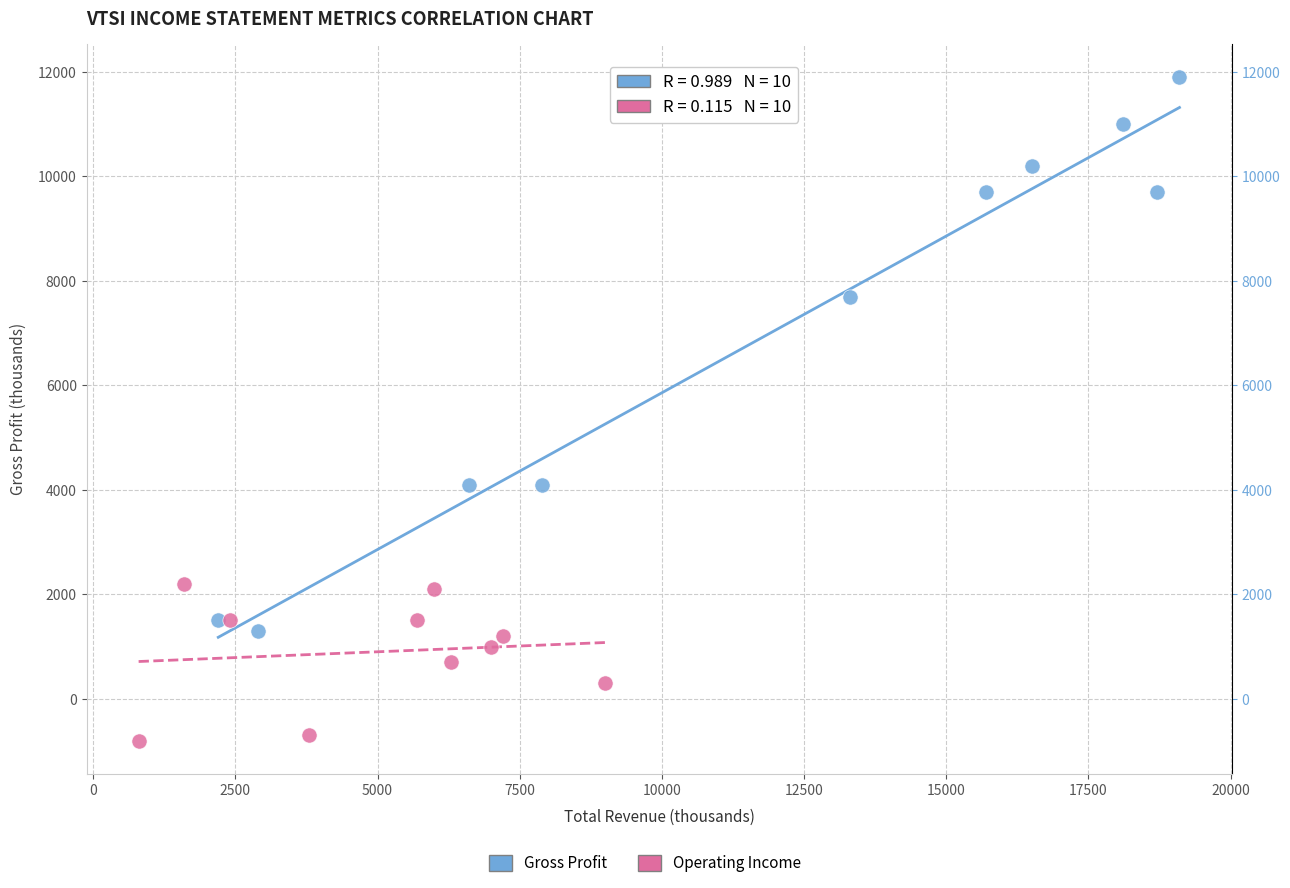

Which series contains the lowest Y value?

Operating Income